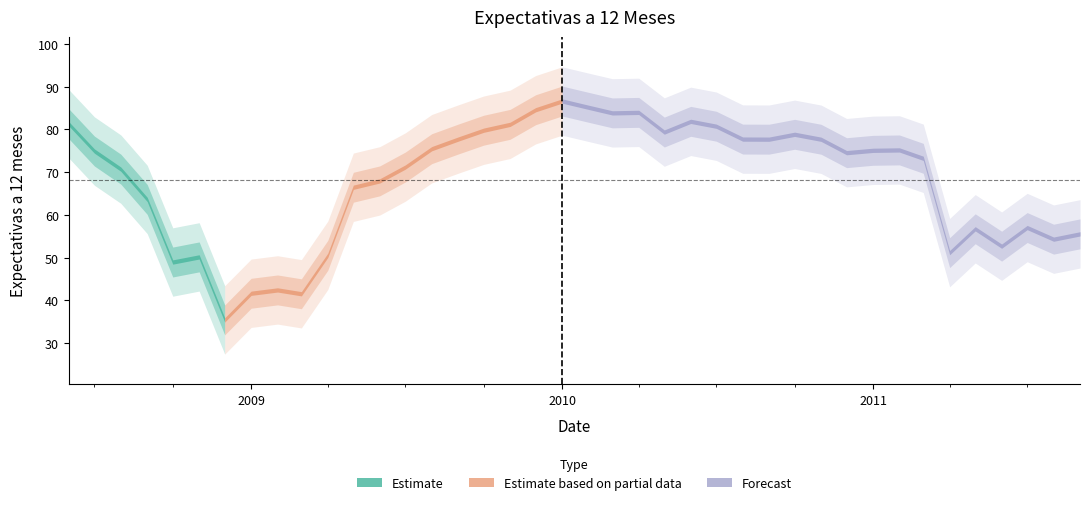

How many interior local peaks (higher than both neighbors) does the data have?

9